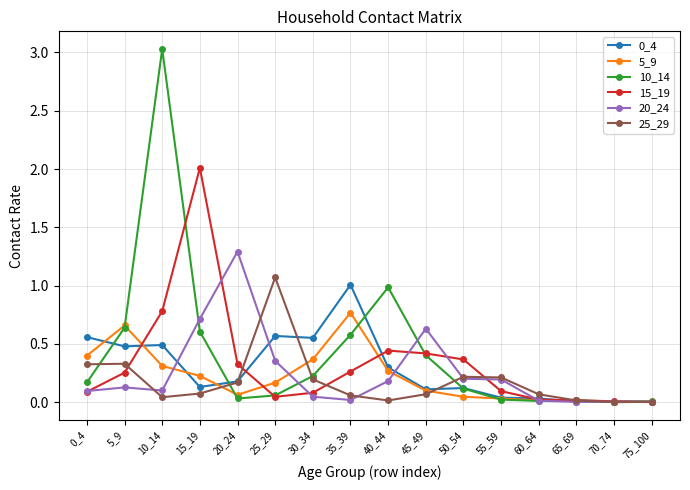

Which label corresponds to the largest value in the chart?

10_14